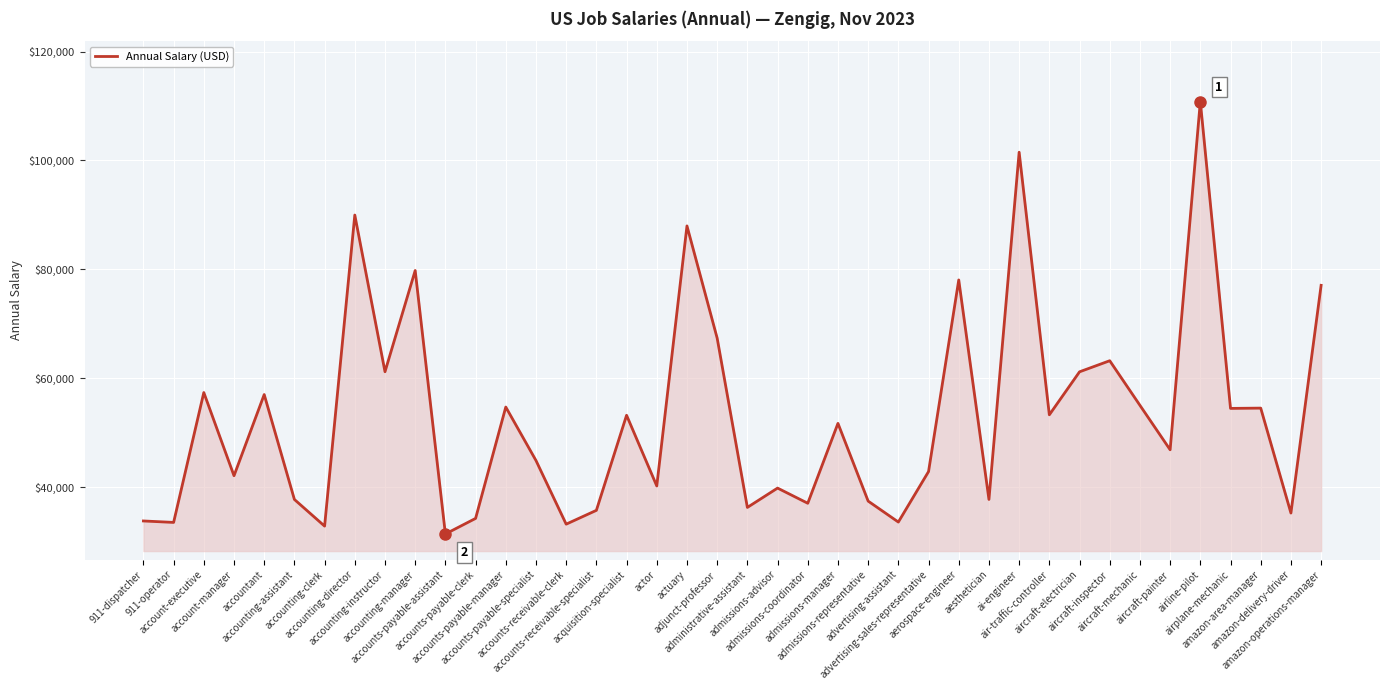

What is the greatest value displayed?

110814